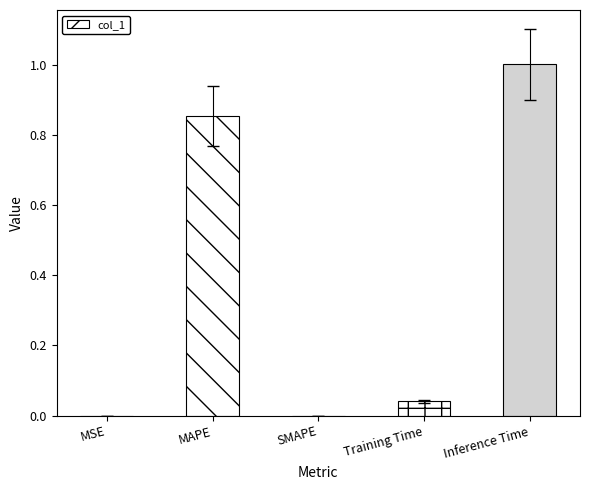

Is it true that the value at MSE is 0.0?

True